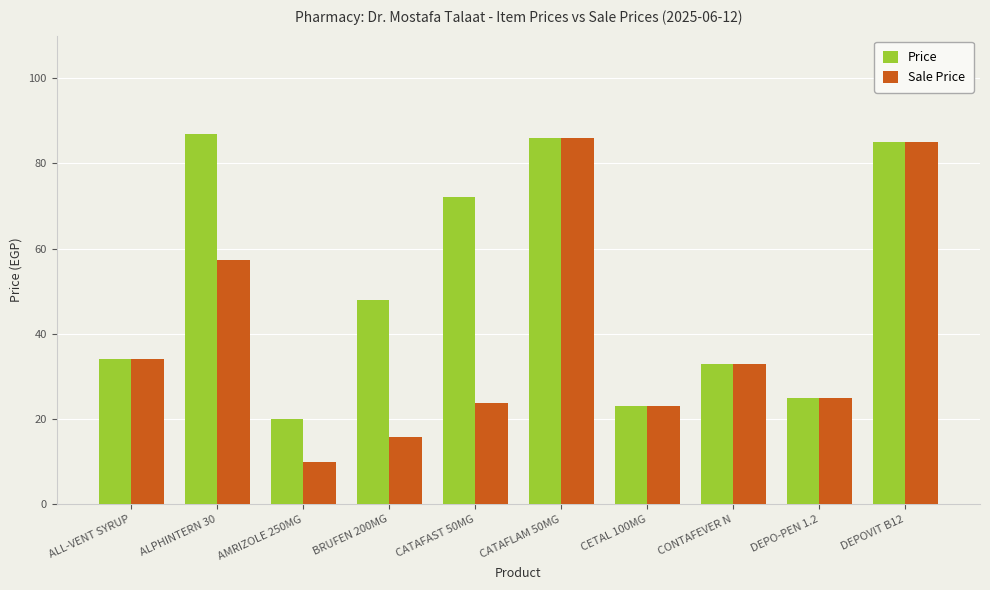

What is the difference between the maximum and minimum values in the Sale Price series?

76.0